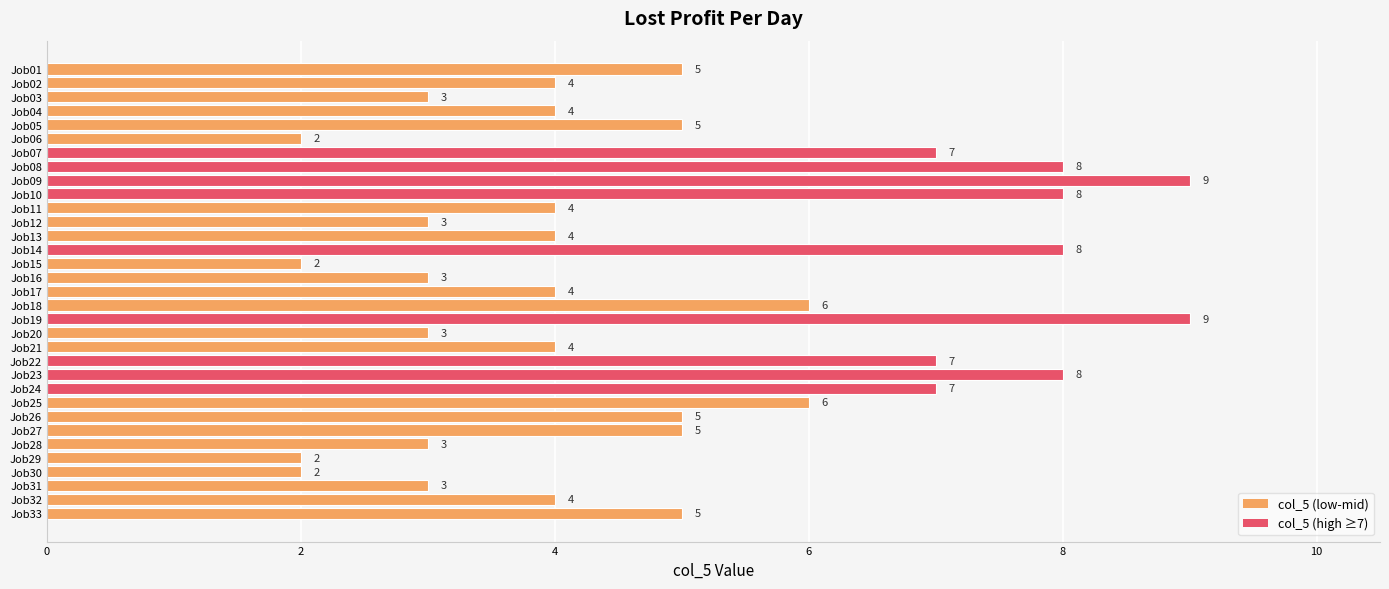

What is the ratio of the value at Job12 to the value at Job07?

0.4